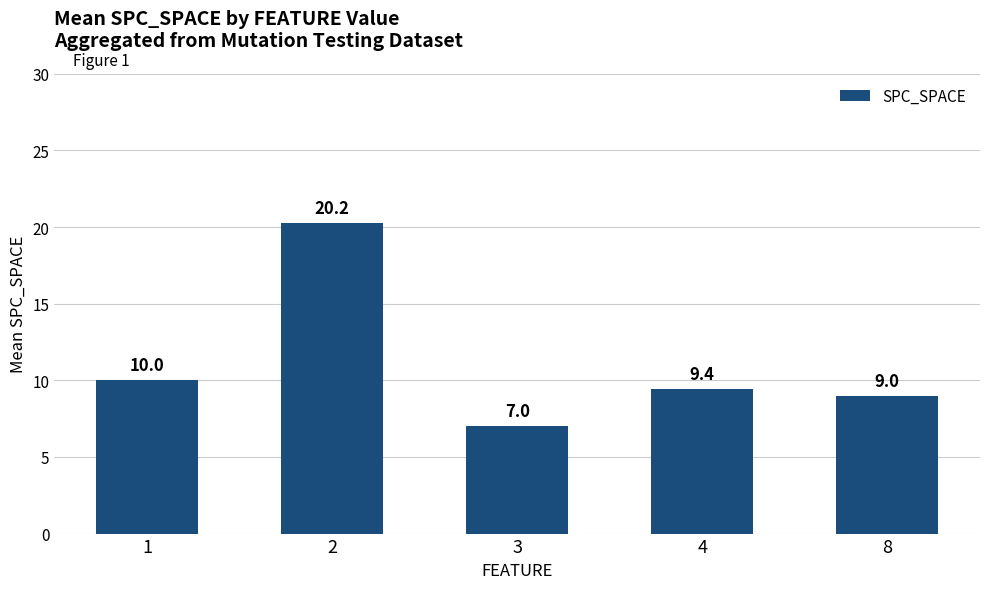

At which category does the chart reach its minimum across all series?

3